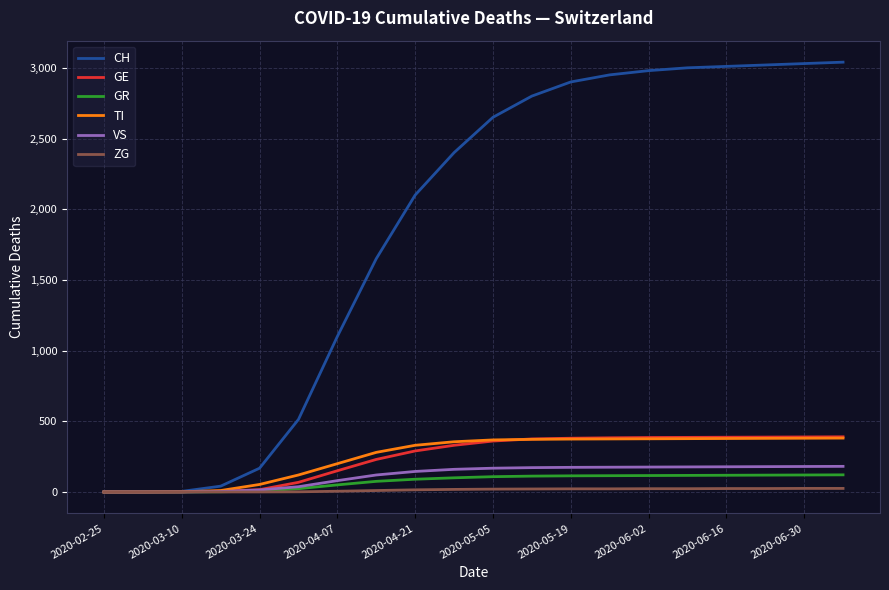

What is the maximum value shown in the chart?

3040